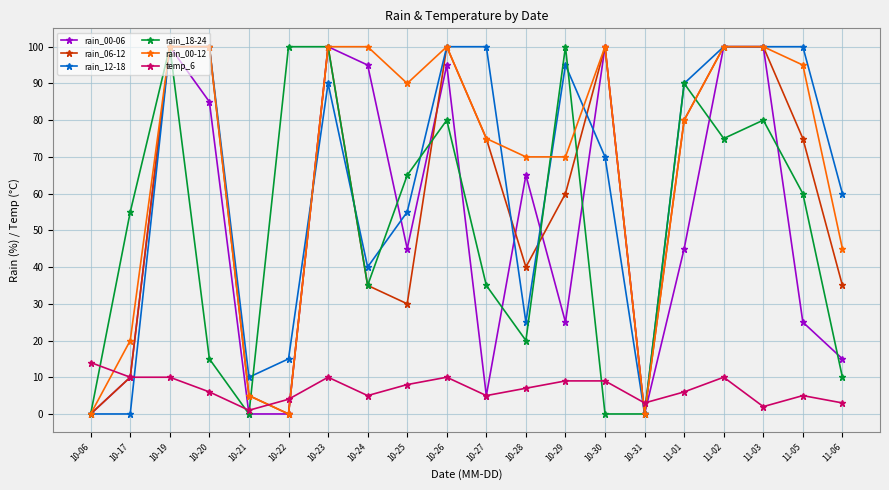

Where does the rain_06-12 series first go above 75?

10-19